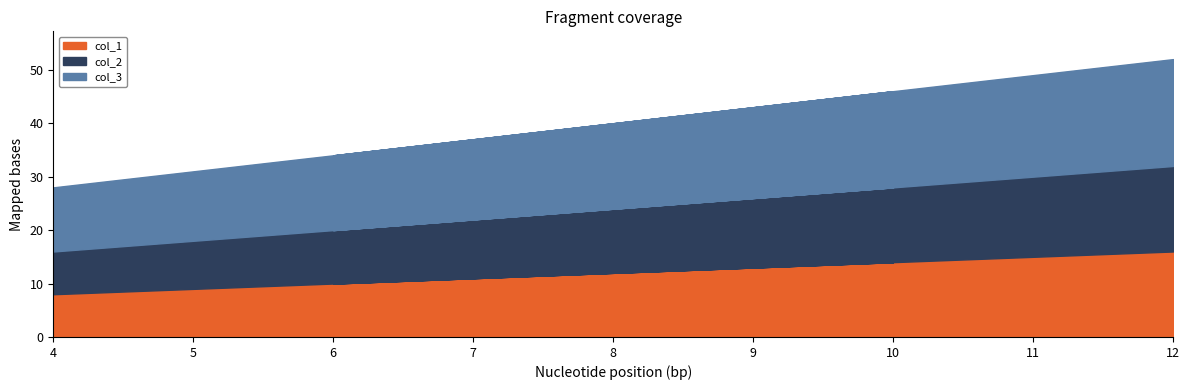

How many col_3 values are between 14 and 18?

7